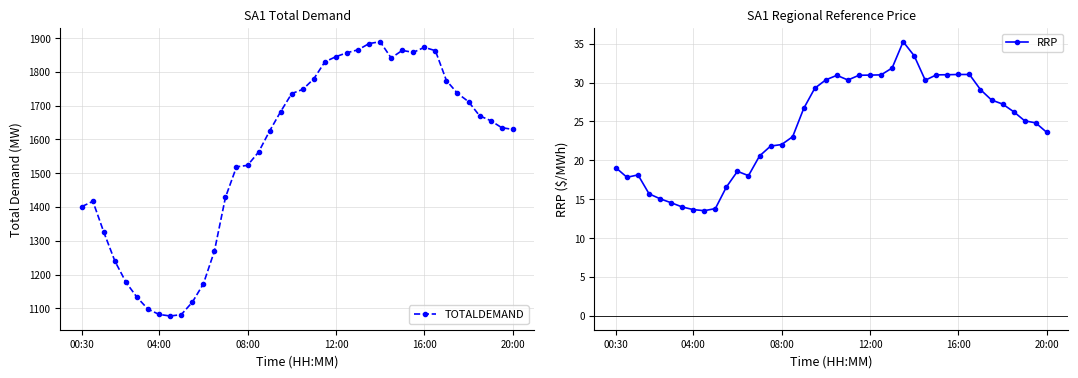

What is the maximum value for TOTALDEMAND?

1889.7